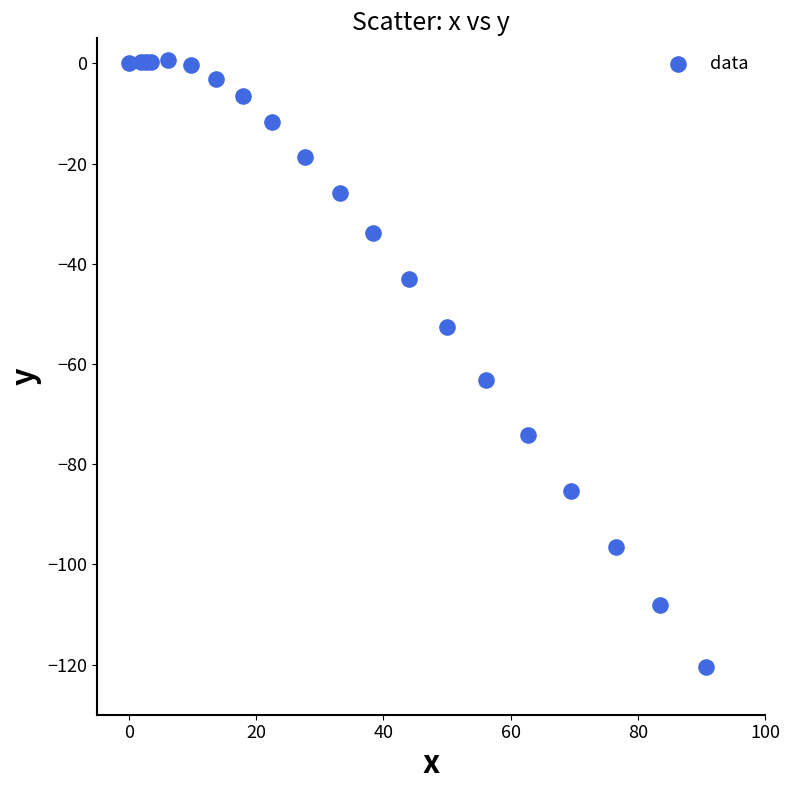

What Y value in the scatter plot is closest to -59?

-63.2